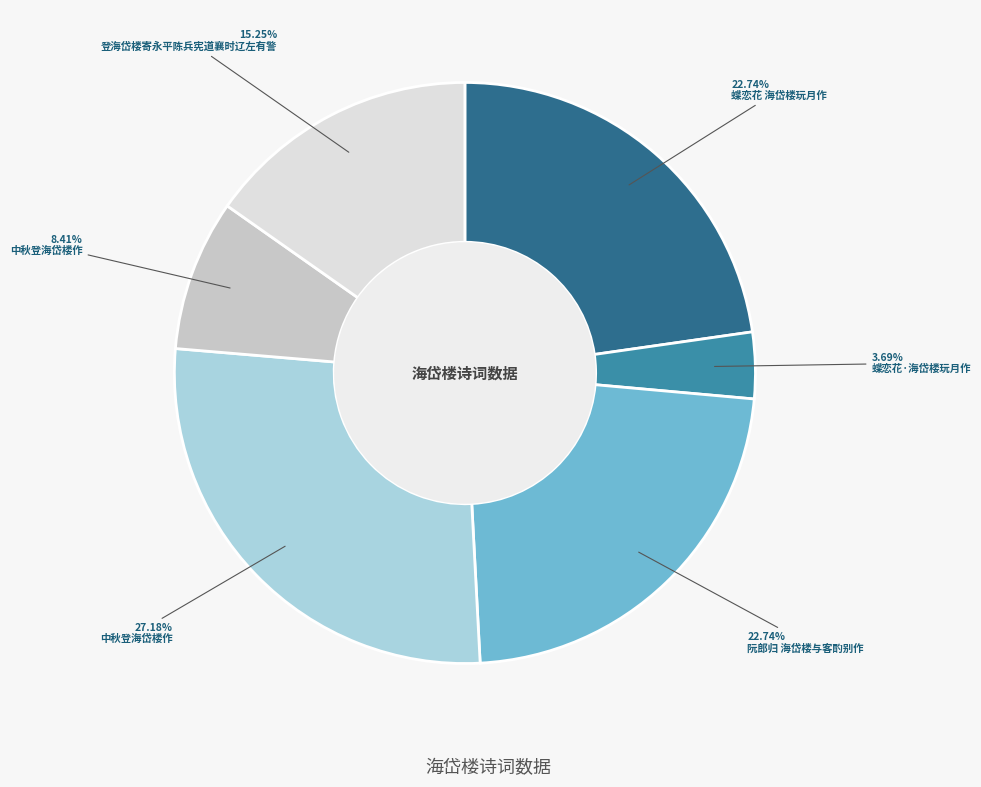

Does any single category account for the majority?

No